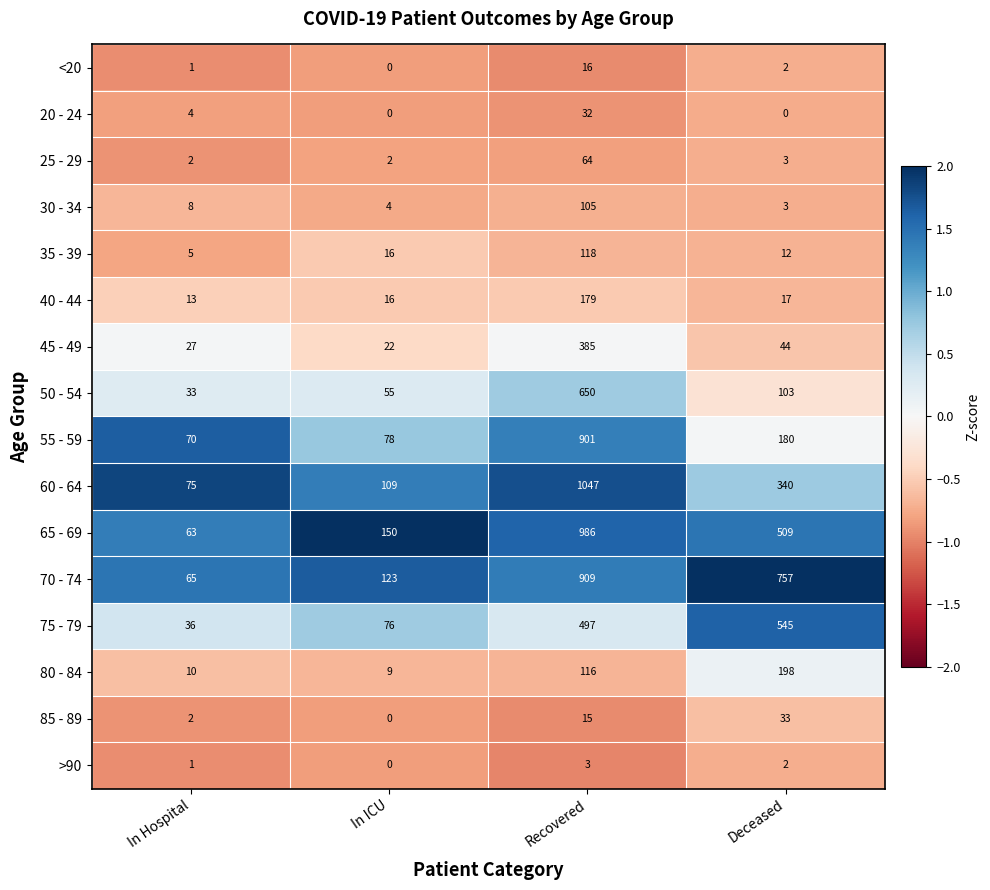

What is the greatest value displayed?

1047